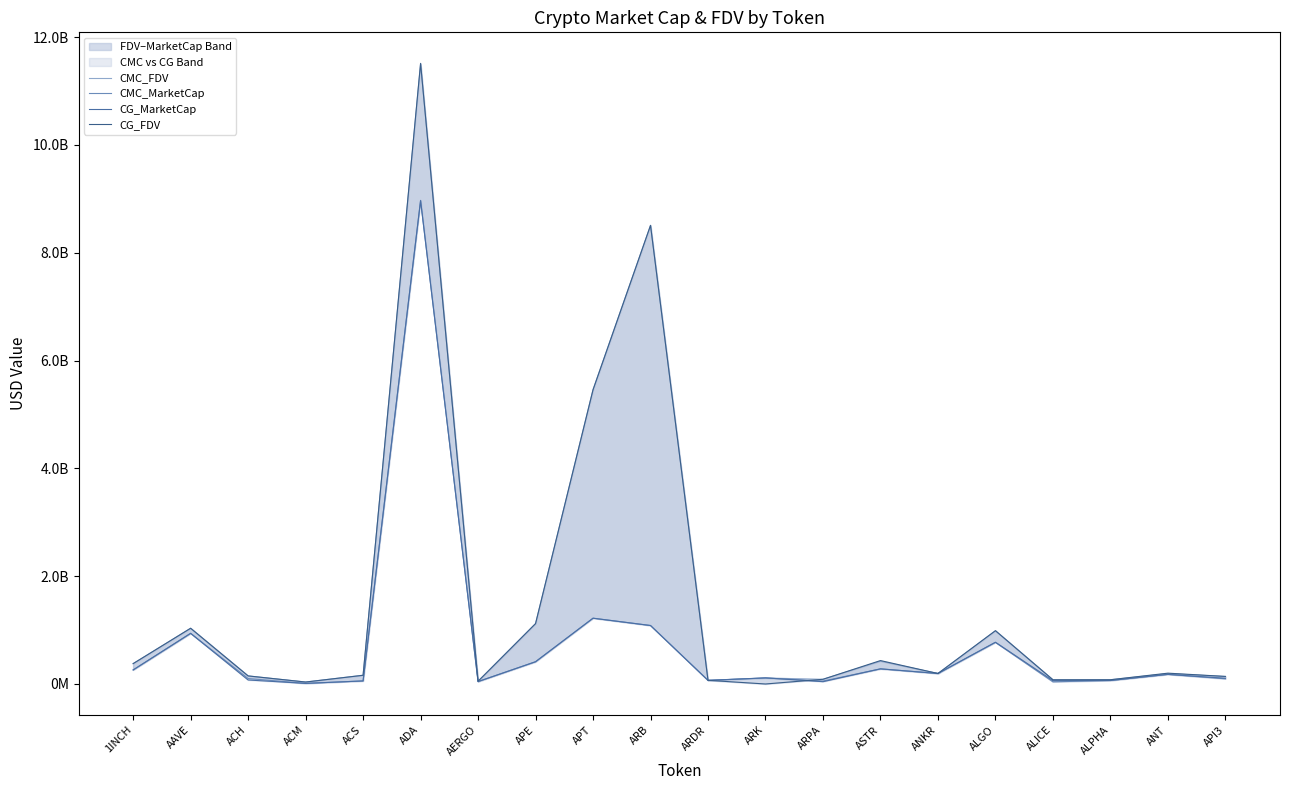

How many interior local peaks does the CG_FDV series have?

6